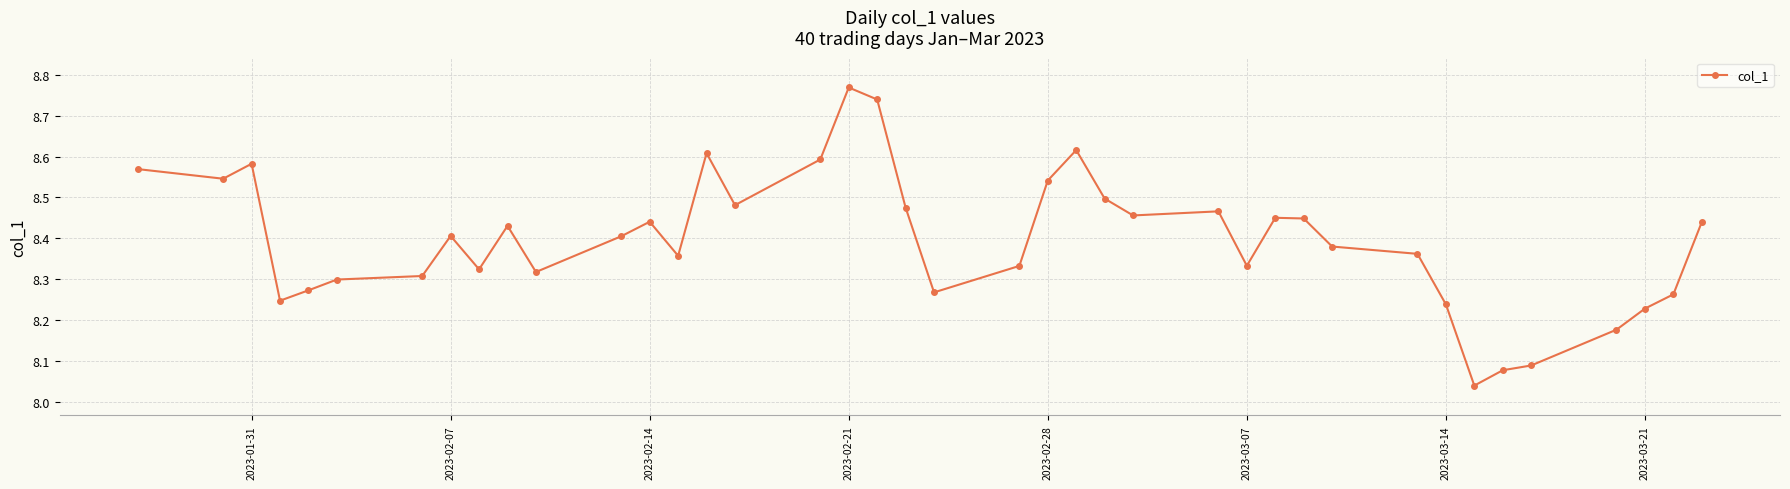

What is the sum of all values?

335.9